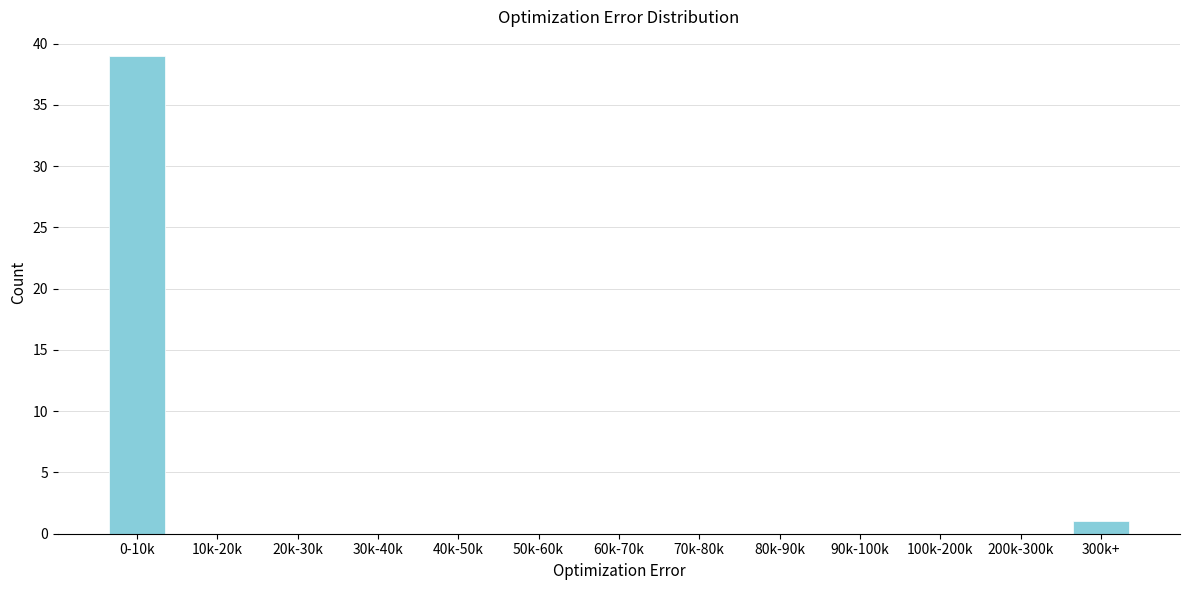

Reading left to right, list all the values displayed in this chart.

0-10k=39	10k-20k=0	20k-30k=0	30k-40k=0	40k-50k=0	50k-60k=0	60k-70k=0	70k-80k=0	80k-90k=0	90k-100k=0	100k-200k=0	200k-300k=0	300k+=1